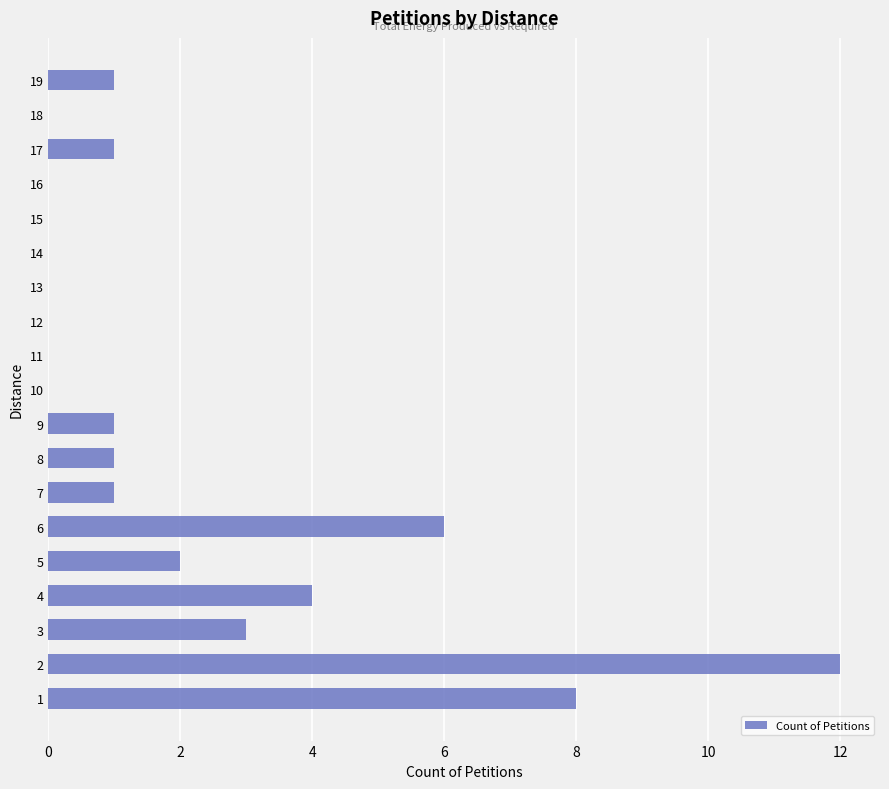

What is the sum of all values?

40